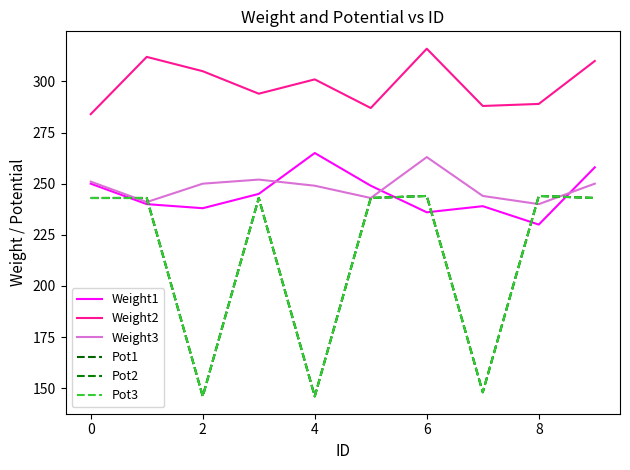

True or false: Weight2 and Weight3 intersect in this chart.

False